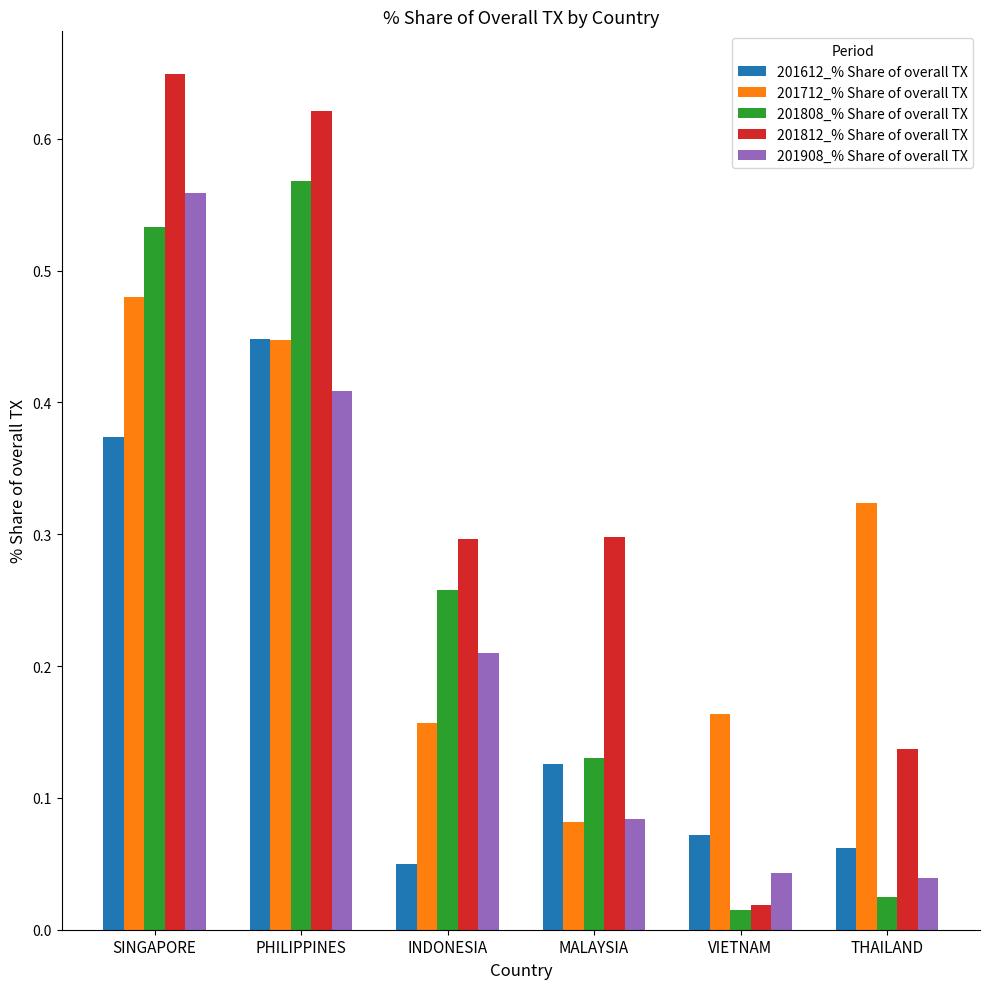

How many groups of bars are there?

6